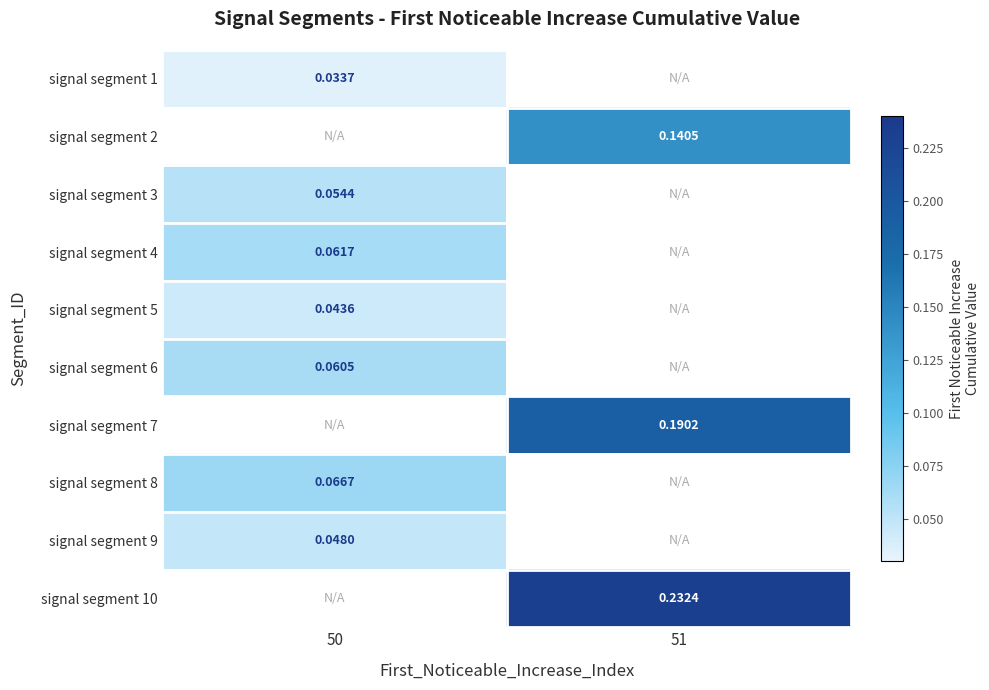

At which label does signal segment 2 first exceed 0?

51